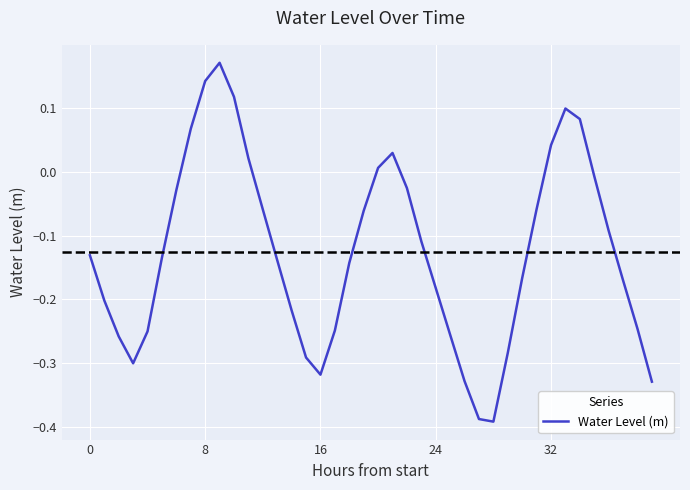

What is the difference between the maximum and minimum values?

0.6